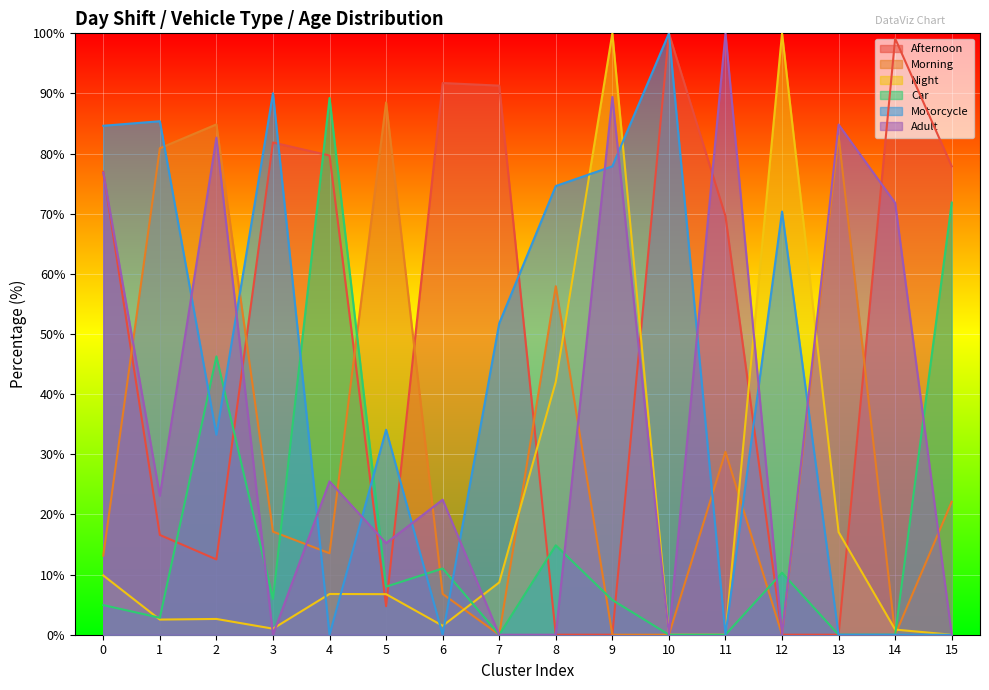

In Adult, how many points are lower than both neighbors (excluding endpoints)?

5